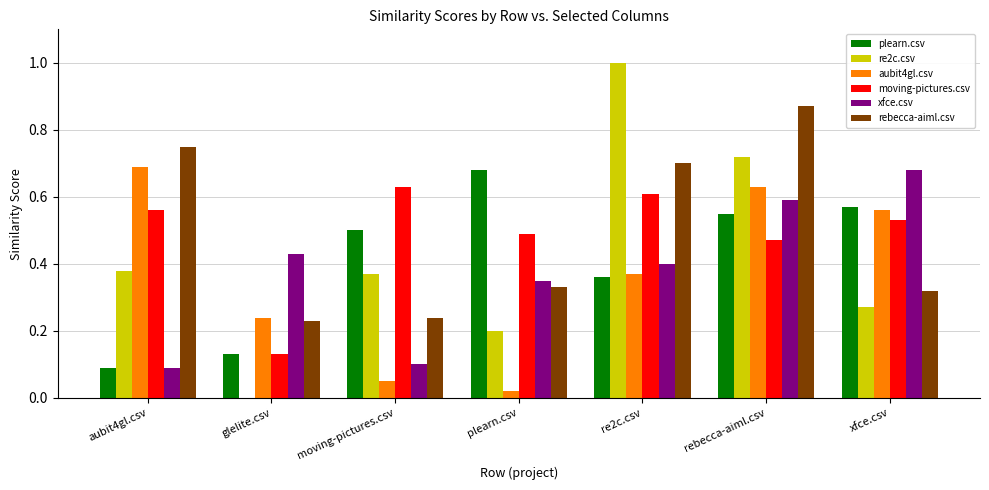

What is the greatest value displayed?

1.0